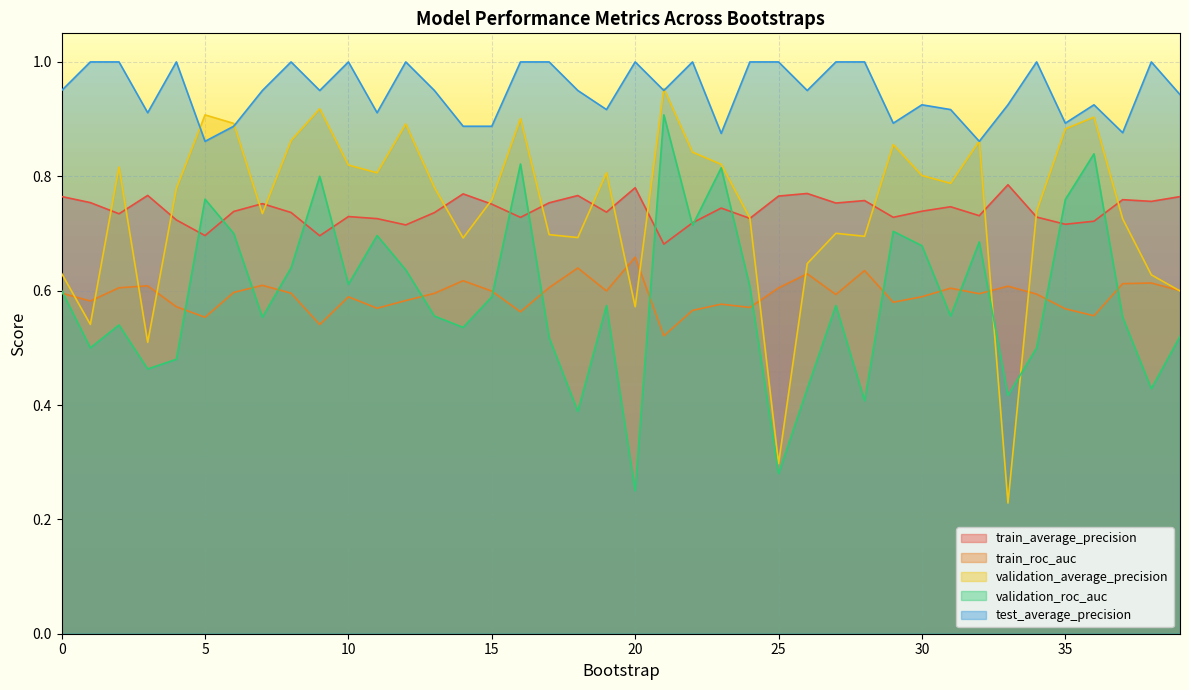

True or false: test_average_precision has a value of 1.4 at 5.

False